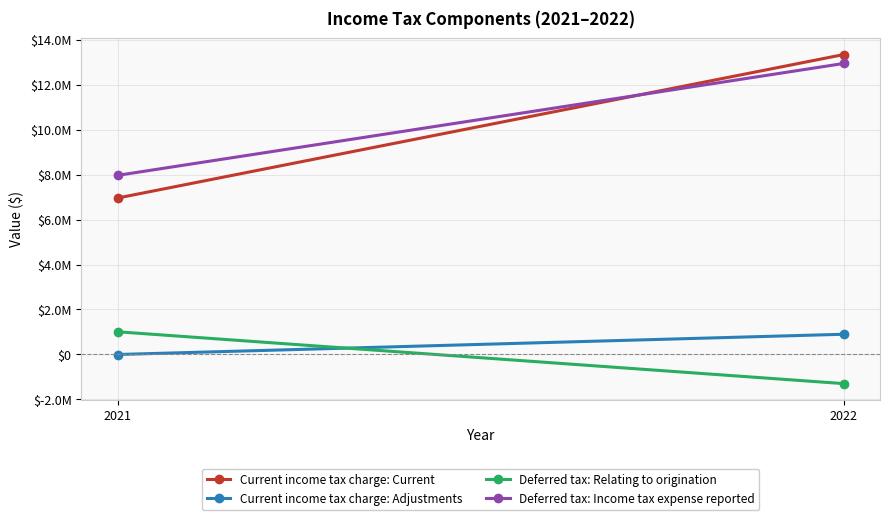

Reading left to right, what are all the values shown in this chart?

Current income tax charge: Current: 6957614	13335780
Current income tax charge: Adjustments: -1296	899247
Deferred tax: Relating to origination: 1008772	-1295679
Deferred tax: Income tax expense reported: 7965090	12939348